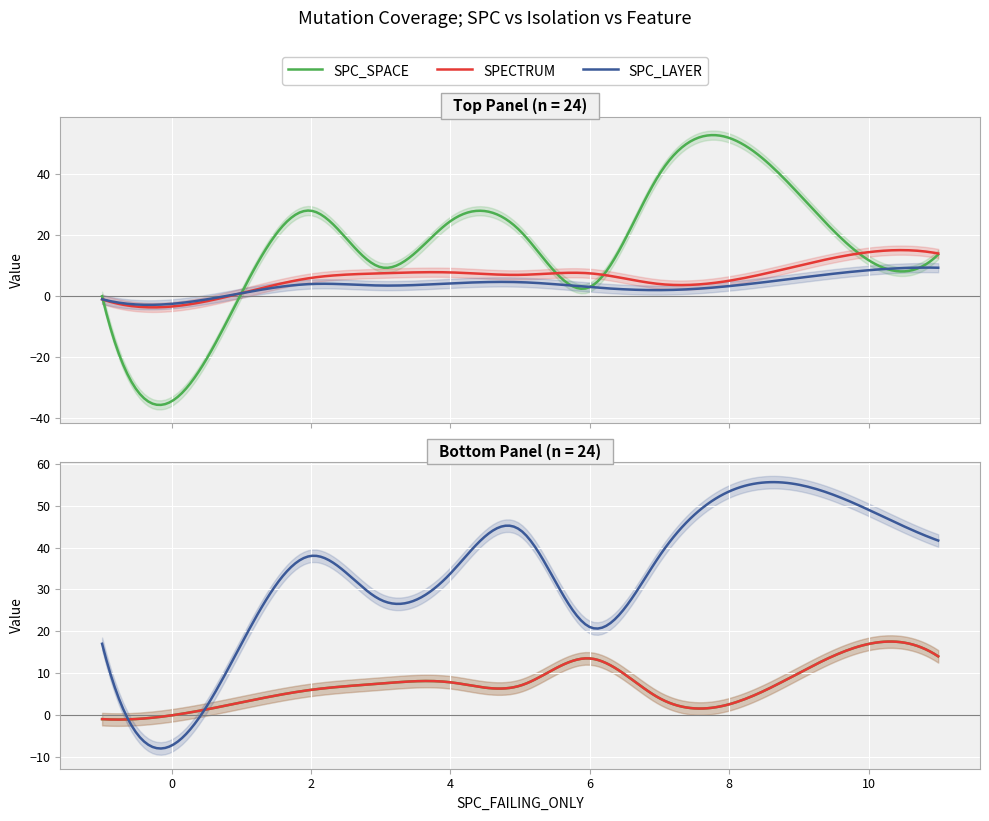

Is it true that SPC_LAYER equals 4 at 4?

True